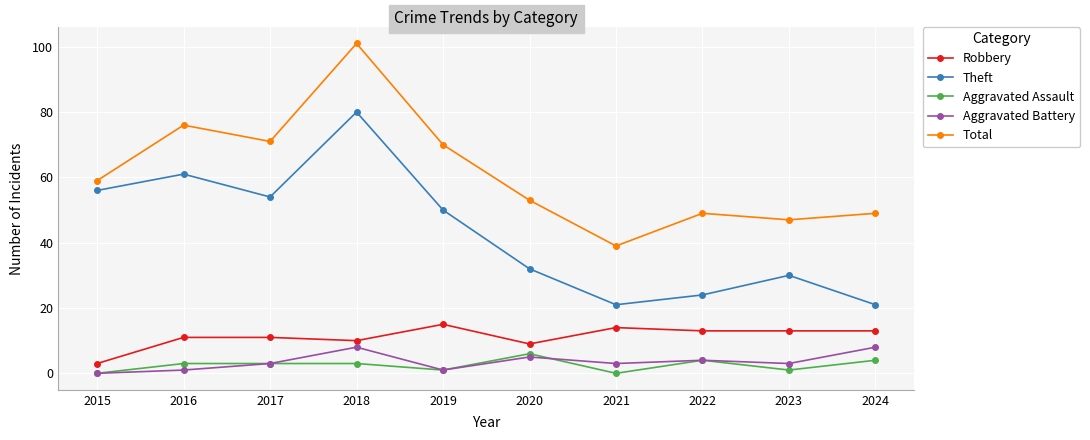

True or false: Total has more than 2 points higher than both neighbors.

True